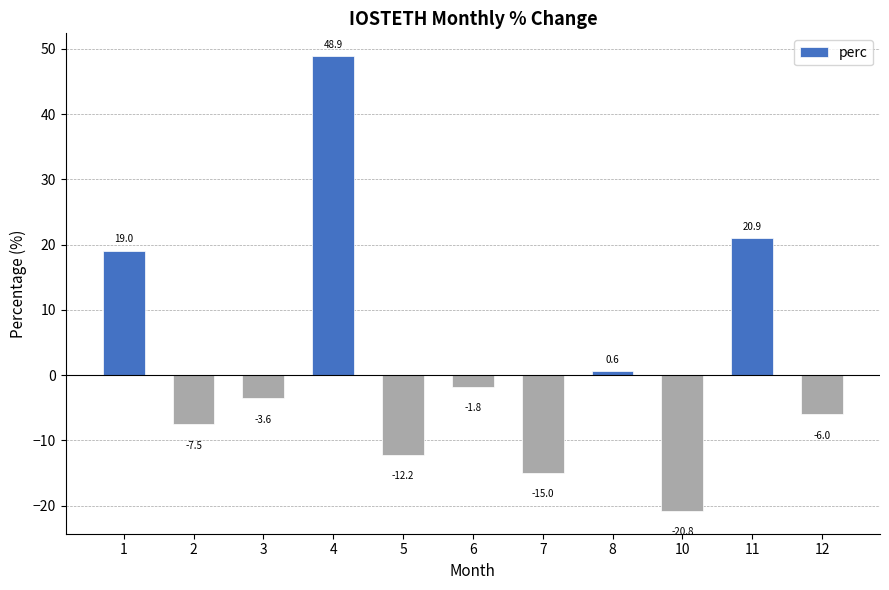

List the labels in order of value, largest first.

4, 11, 1, 8, 6, 3, 12, 2, 5, 7, 10